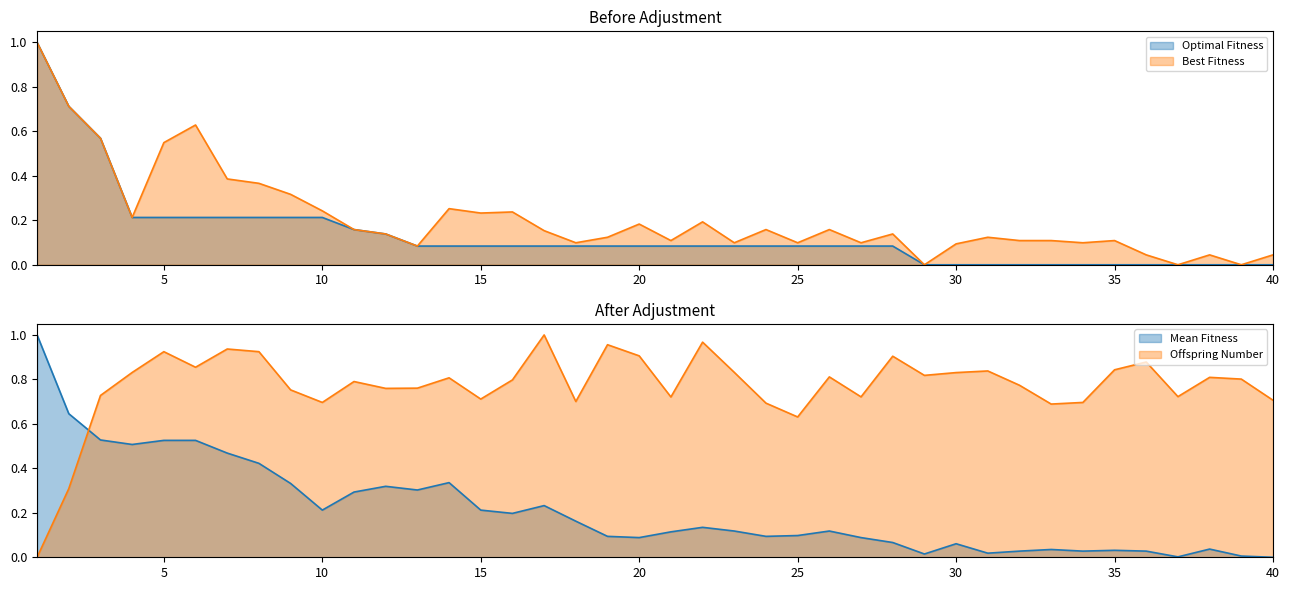

Rank the series by their maximum value, from lowest to highest.

Optimal Fitness, Best Fitness, Mean Fitness, Offspring Number